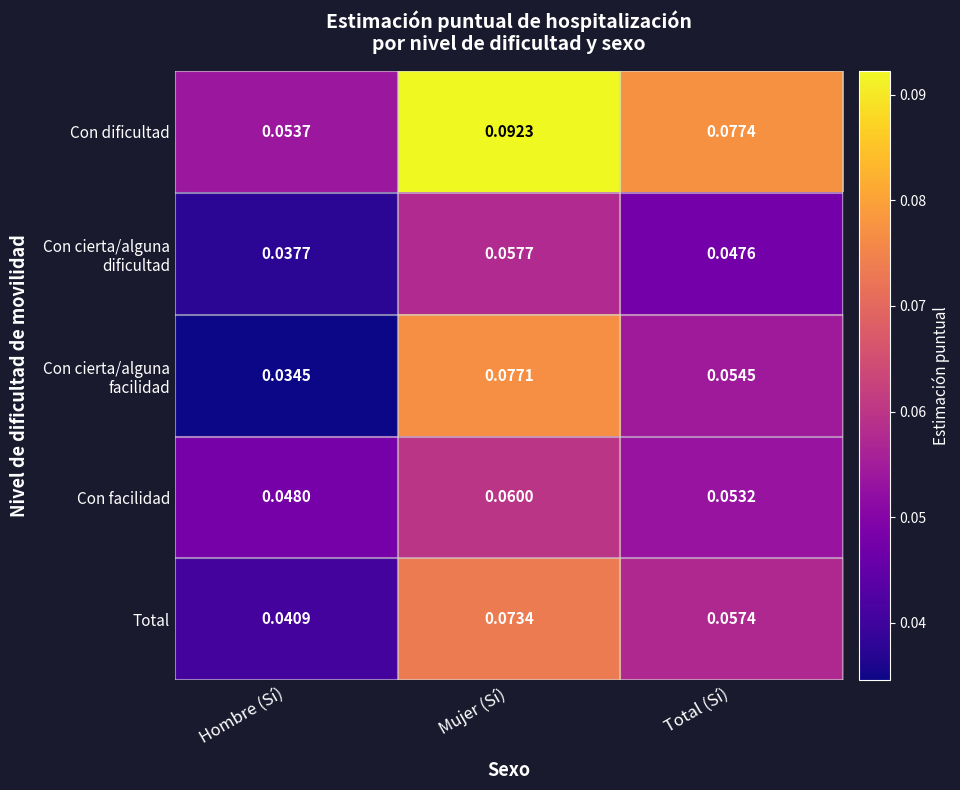

Rank the categories by Total value from highest to lowest.

Mujer (Sí), Total (Sí), Hombre (Sí)